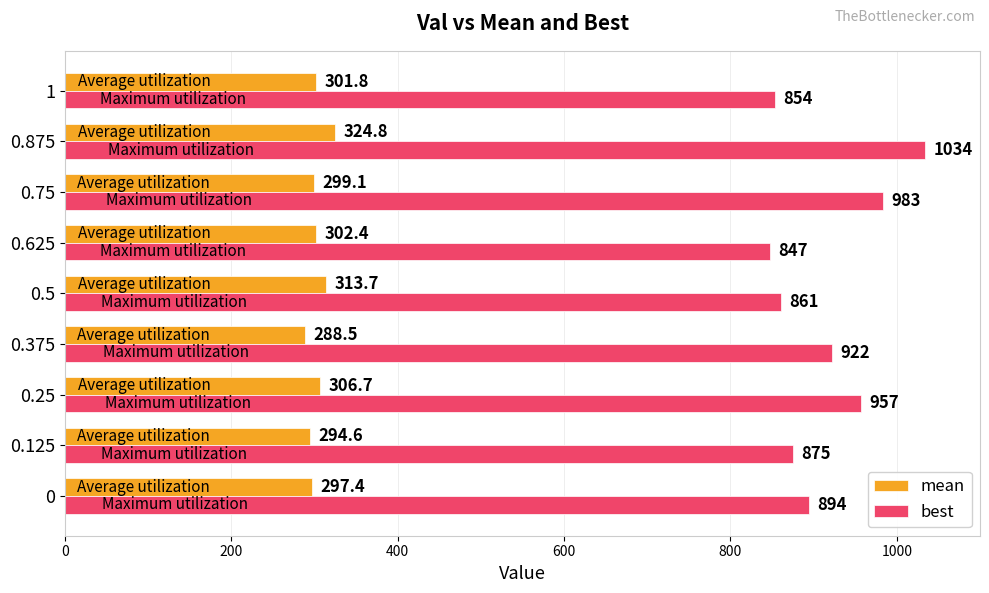

What is the difference between the maximum and minimum values in the best series?

187.0